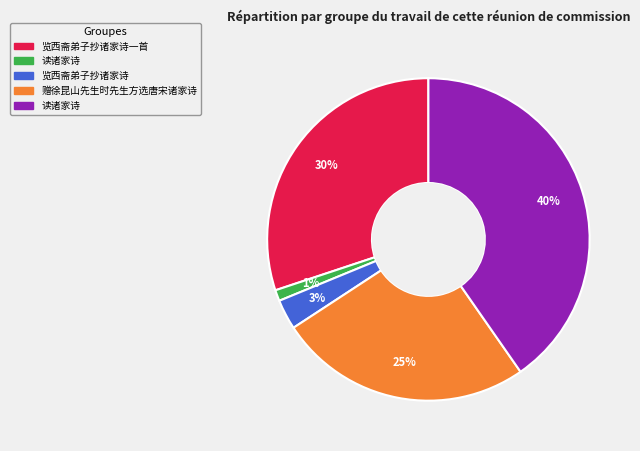

To the nearest percent, what is the average slice percentage?

20%